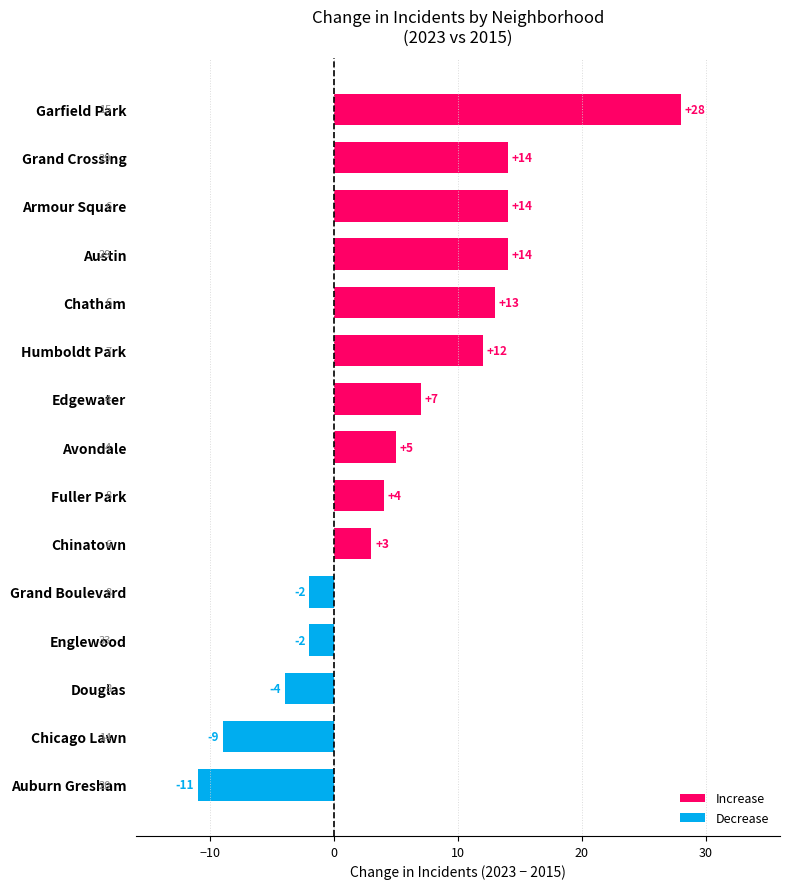

What is the smallest value displayed?

-11